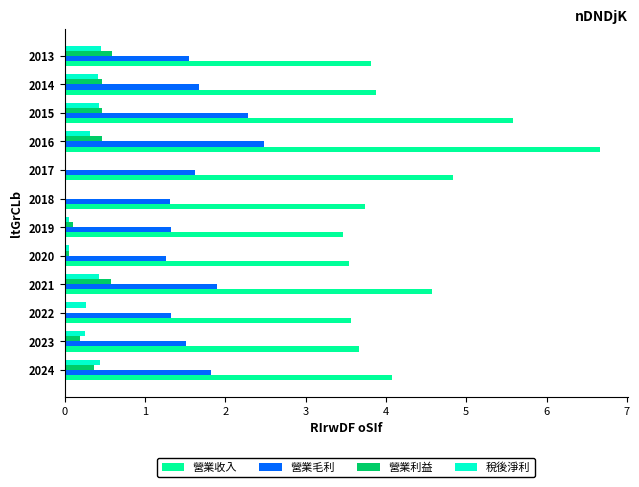

What is the spread (max minus min) of values at 2021?

4.2